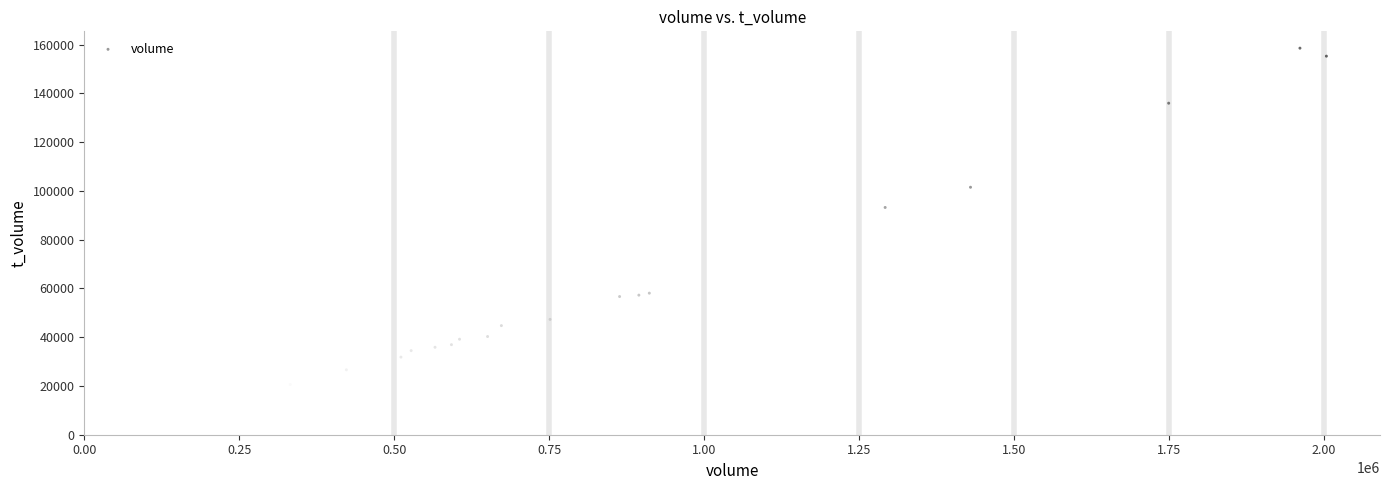

What Y value in the scatter plot is closest to 89590?

93216